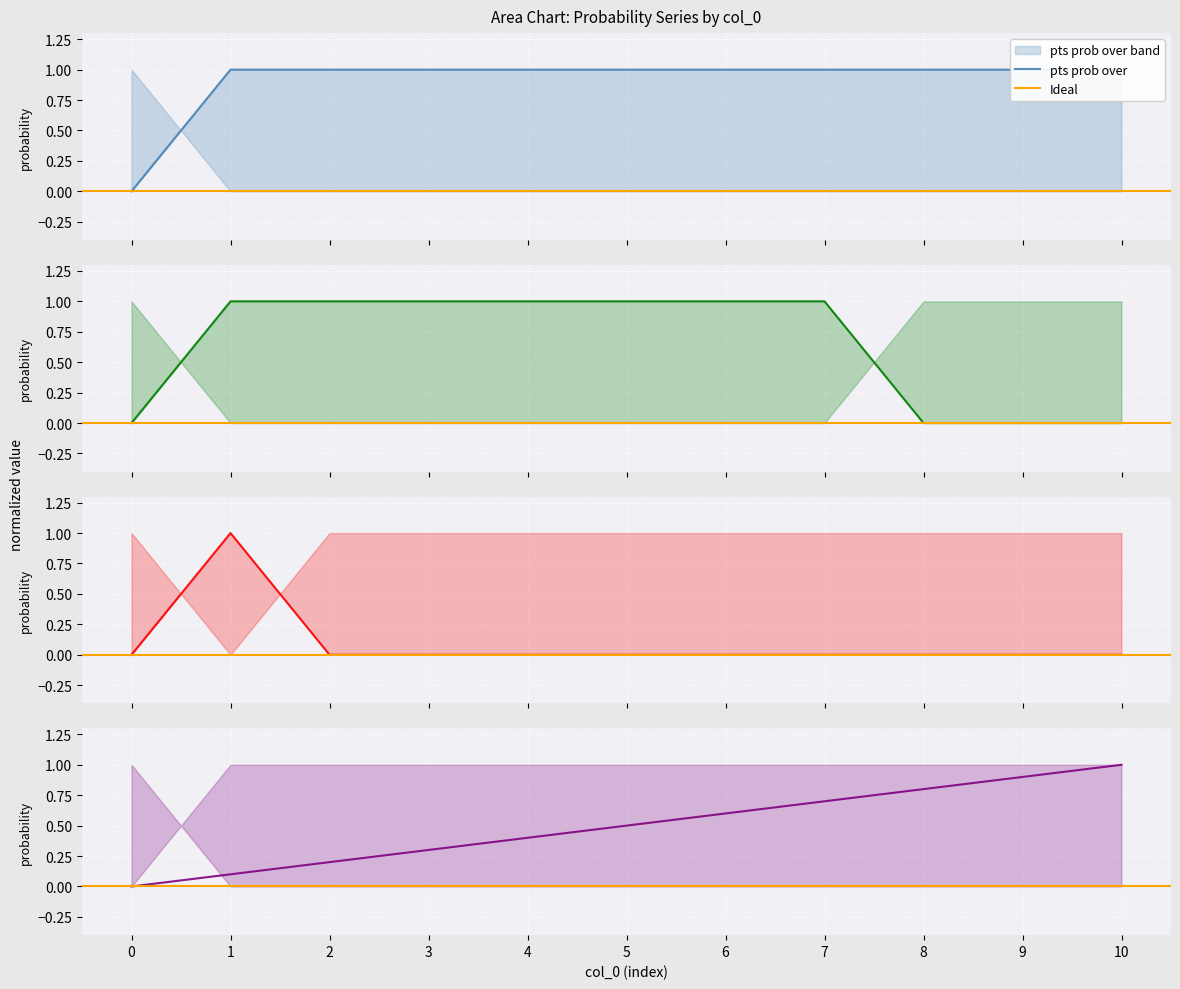

The value of reb prob over at 3 is 1.0. True or false?

True